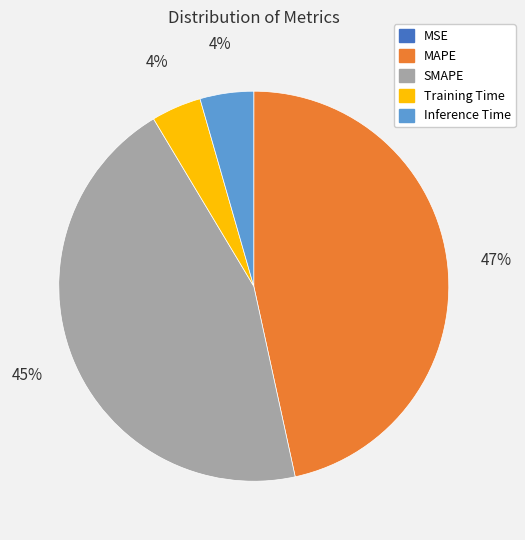

To the nearest percent, what is the difference between the largest and smallest slice percentages?

47%